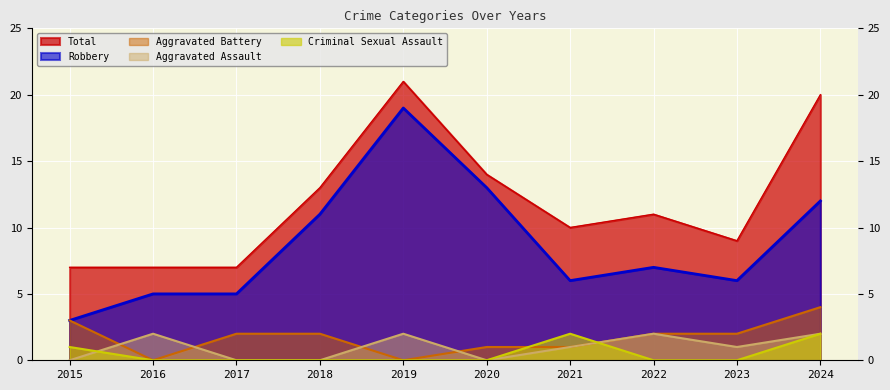

Reading left to right, list all the values displayed in this chart.

Aggravated Assault: 0	2	0	0	2	0	1	2	1	2
Aggravated Battery: 3	0	2	2	0	1	1	2	2	4
Criminal Sexual Assault: 1	0	0	0	0	0	2	0	0	2
Robbery: 3	5	5	11	19	13	6	7	6	12
Total: 7	7	7	13	21	14	10	11	9	20